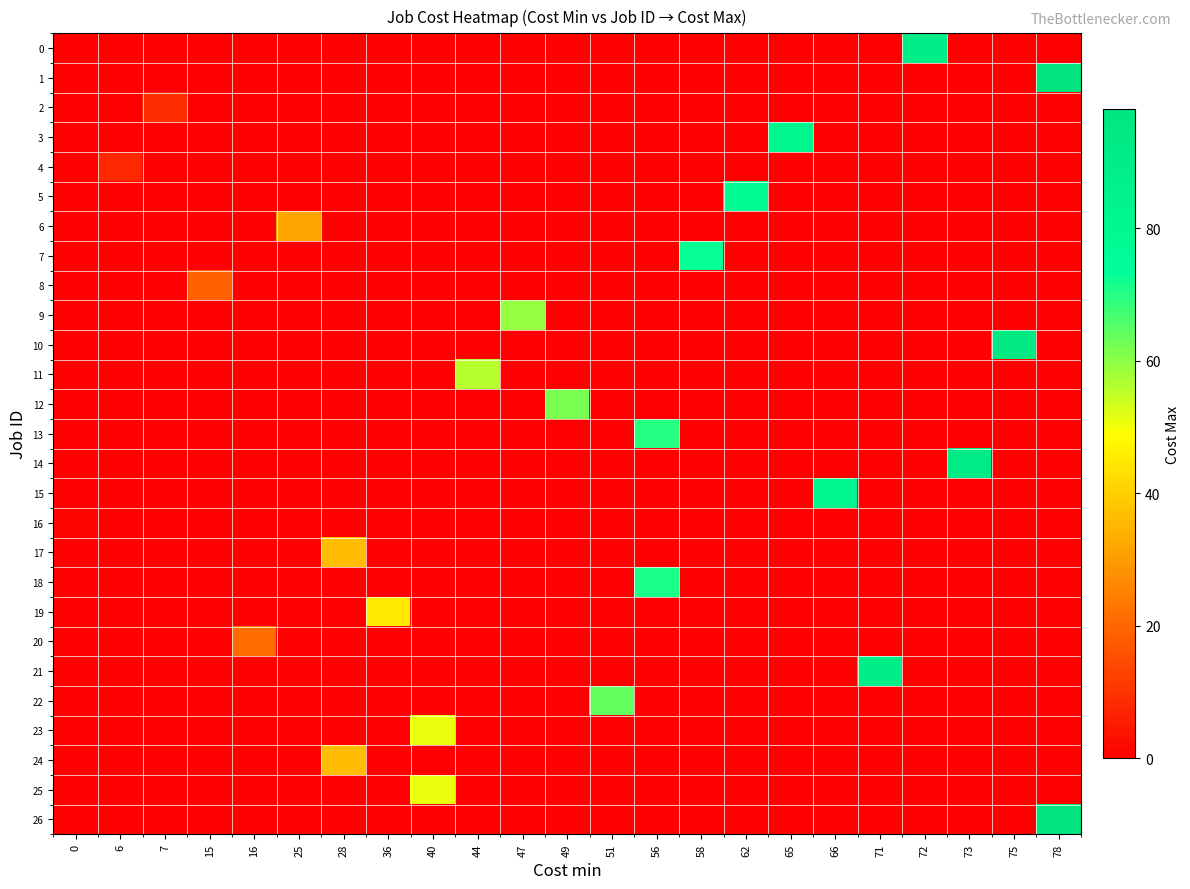

What is the spread (max minus min) of values at 44?

56